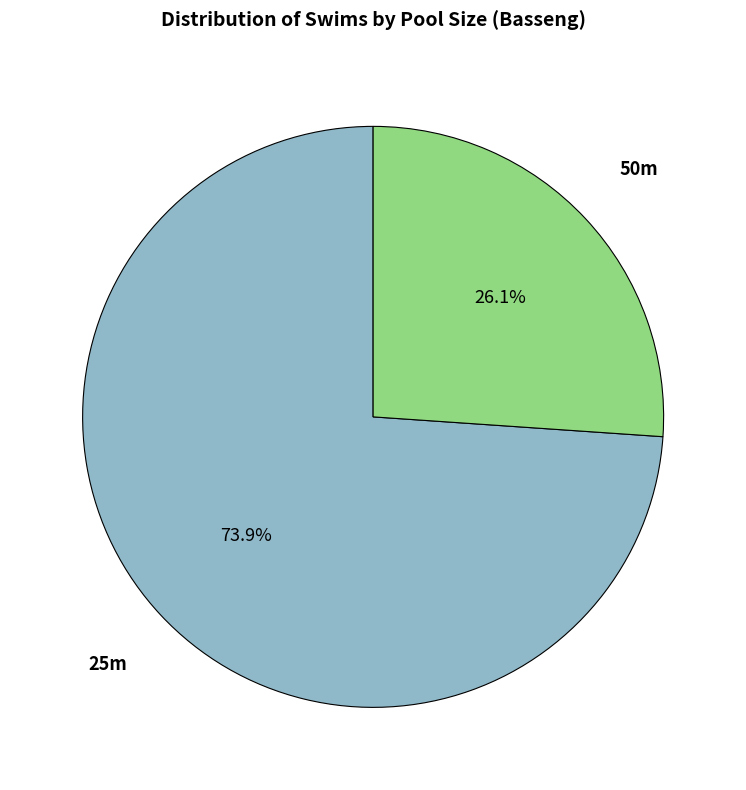

Which slice is the smallest?

50m